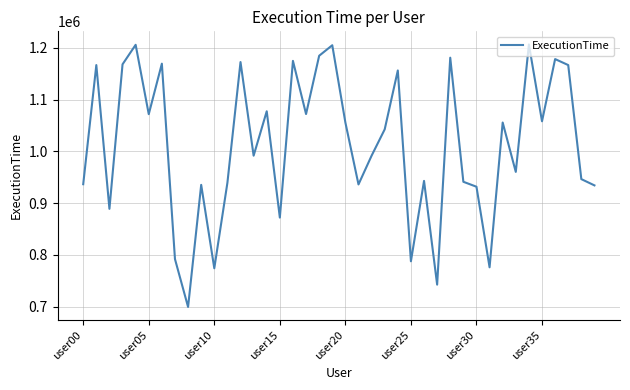

What is the difference between the maximum and minimum values?

506755